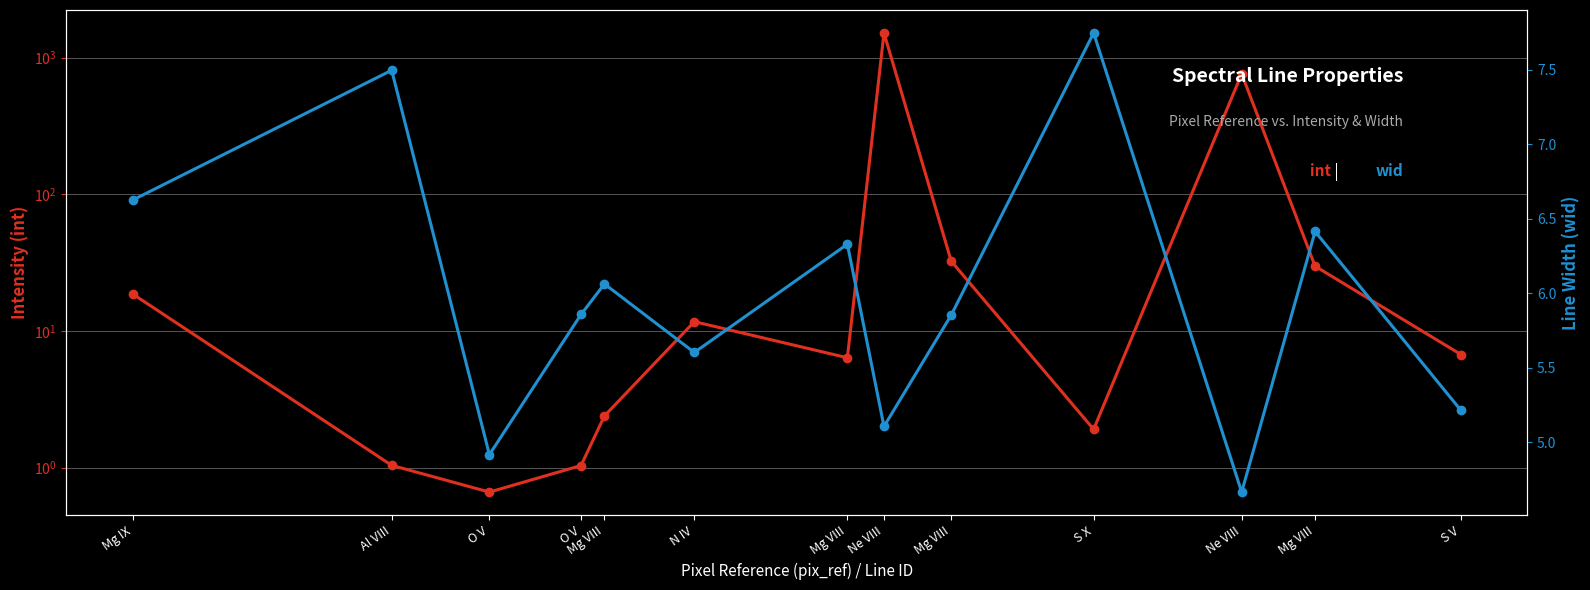

Which category has the highest value across all series?

Ne VIII